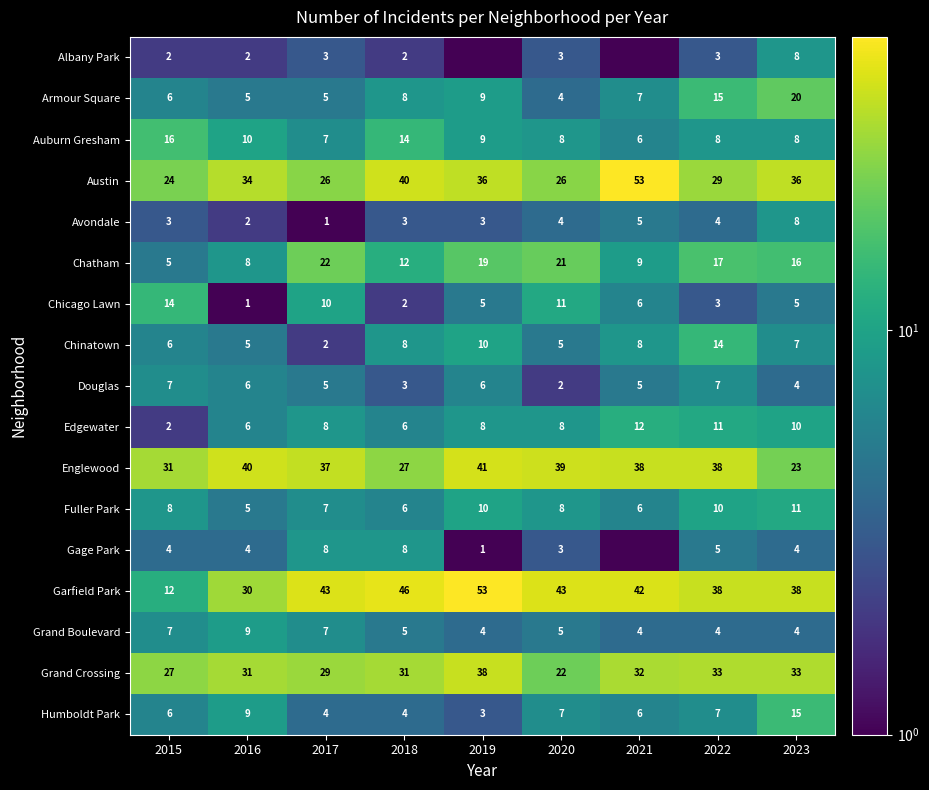

Which has a higher value, 2021 or 2017?

2017